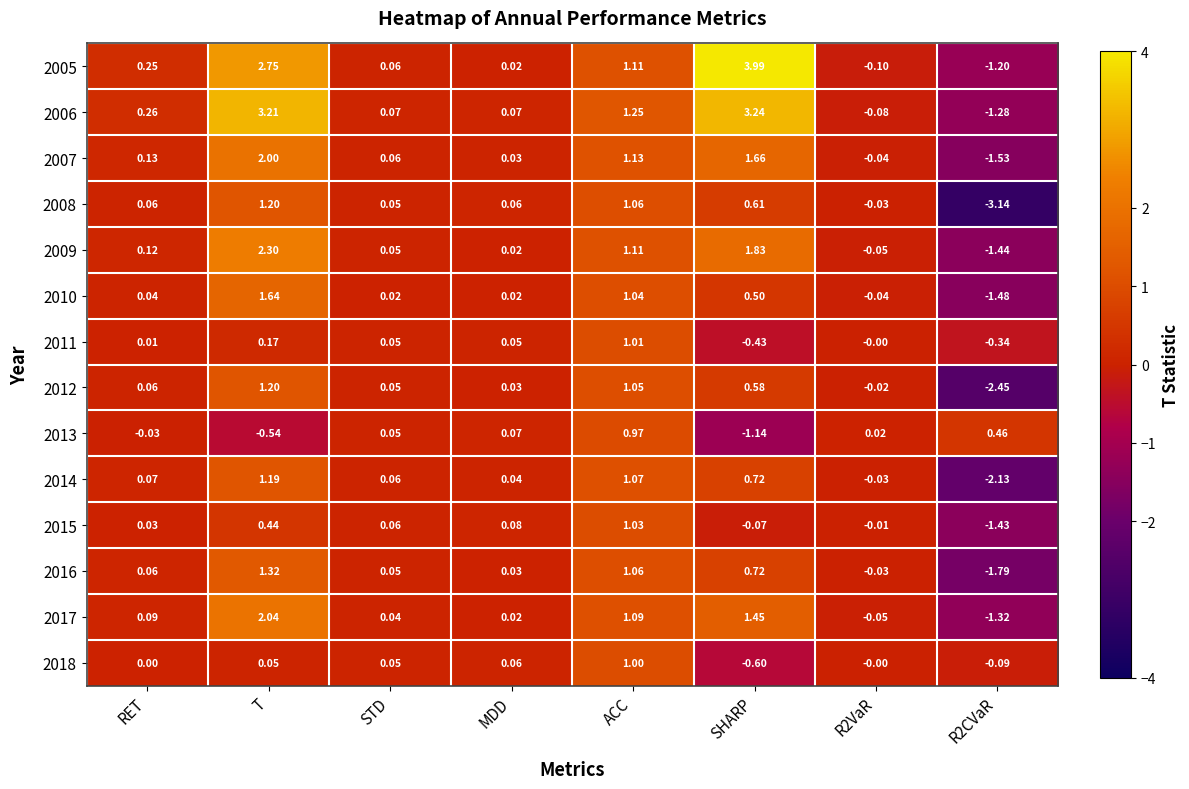

At which label does 2010 reach its peak?

T